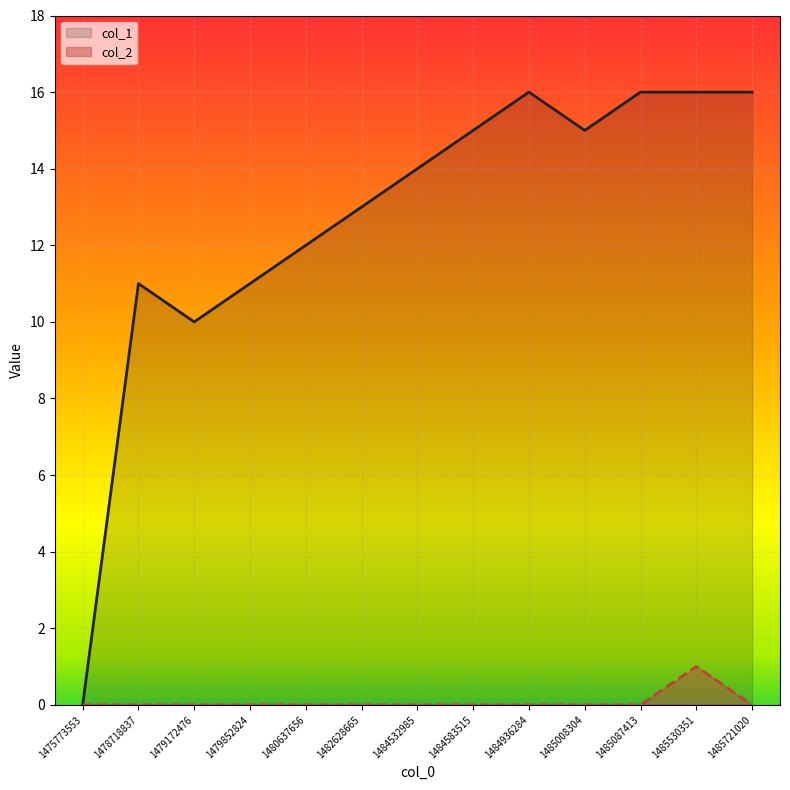

How many positive values does the col_1 series have?

12